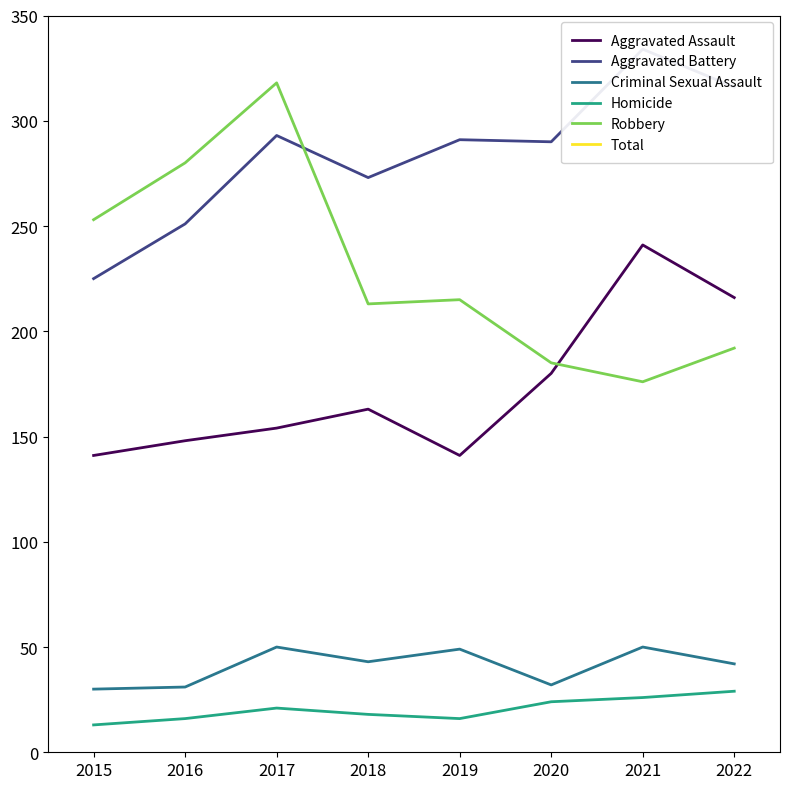

Where does the Robbery series first go above 215?

2015